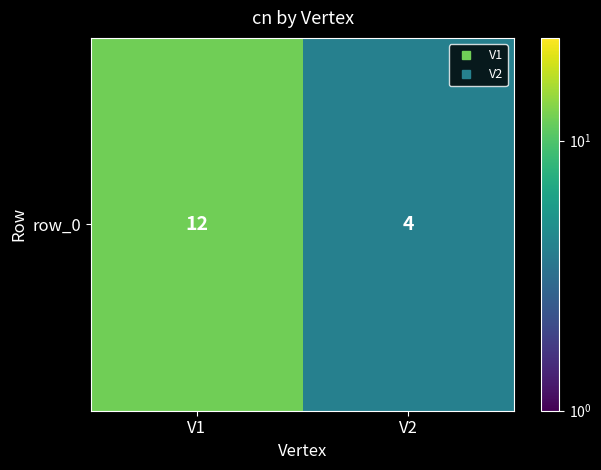

What is the ratio of the value at V2 to the value at V1?

0.3